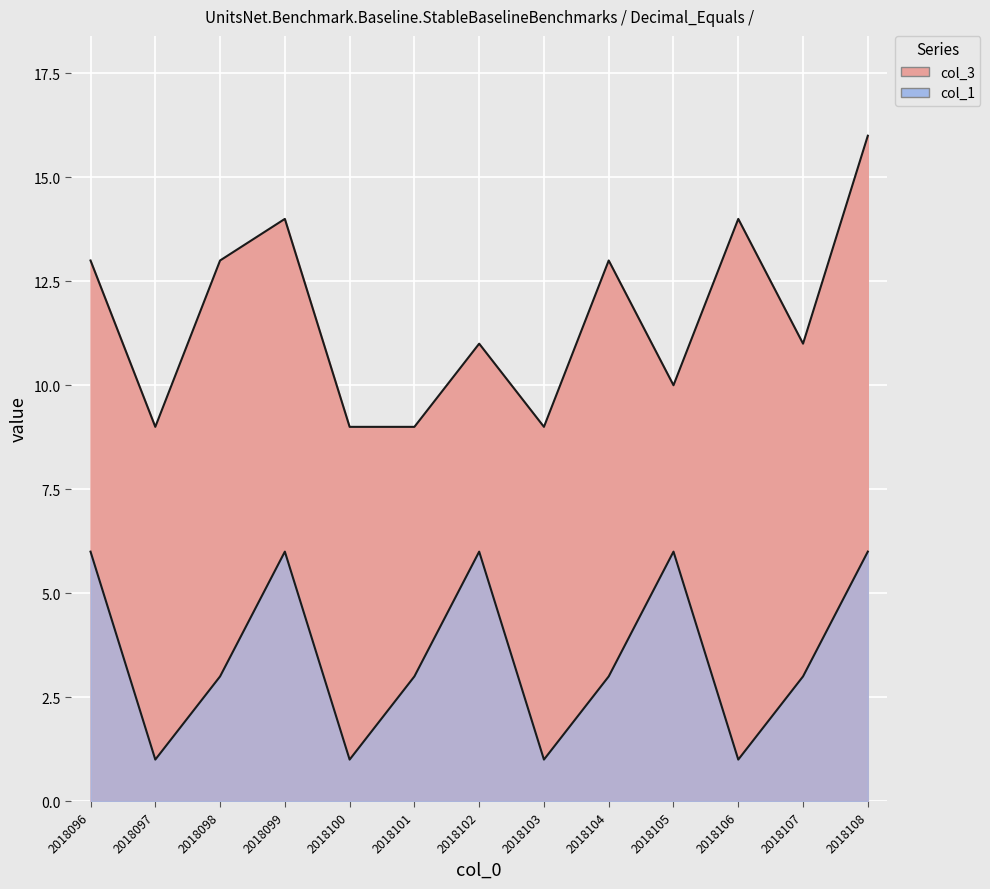

Reading left to right, list all the values displayed in this chart.

col_3: 2018096=13	2018097=9	2018098=13	2018099=14	2018100=9	2018101=9	2018102=11	2018103=9	2018104=13	2018105=10	2018106=14	2018107=11	2018108=16
col_1: 2018096=6	2018097=1	2018098=3	2018099=6	2018100=1	2018101=3	2018102=6	2018103=1	2018104=3	2018105=6	2018106=1	2018107=3	2018108=6